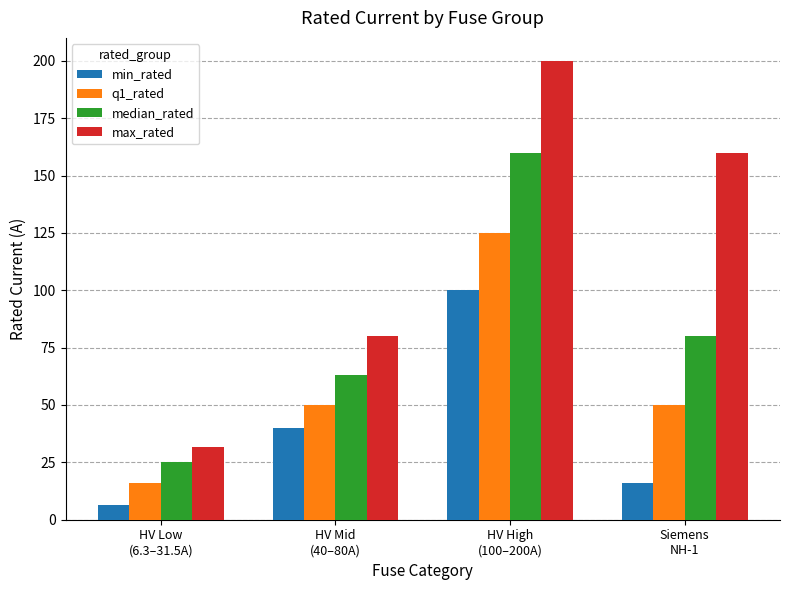

Reading left to right, list all the values displayed in this chart.

min_rated: HV Low
(6.3–31.5A)=6.3	HV Mid
(40–80A)=40.0	HV High
(100–200A)=100.0	Siemens
NH-1=16.0
q1_rated: HV Low
(6.3–31.5A)=16.0	HV Mid
(40–80A)=50.0	HV High
(100–200A)=125.0	Siemens
NH-1=50.0
median_rated: HV Low
(6.3–31.5A)=25.0	HV Mid
(40–80A)=63.0	HV High
(100–200A)=160.0	Siemens
NH-1=80.0
max_rated: HV Low
(6.3–31.5A)=31.5	HV Mid
(40–80A)=80.0	HV High
(100–200A)=200.0	Siemens
NH-1=160.0